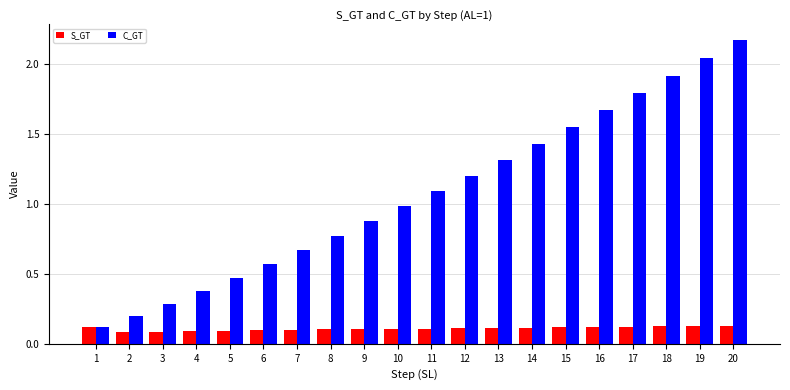

At how many categories does at least one series exceed 0?

20